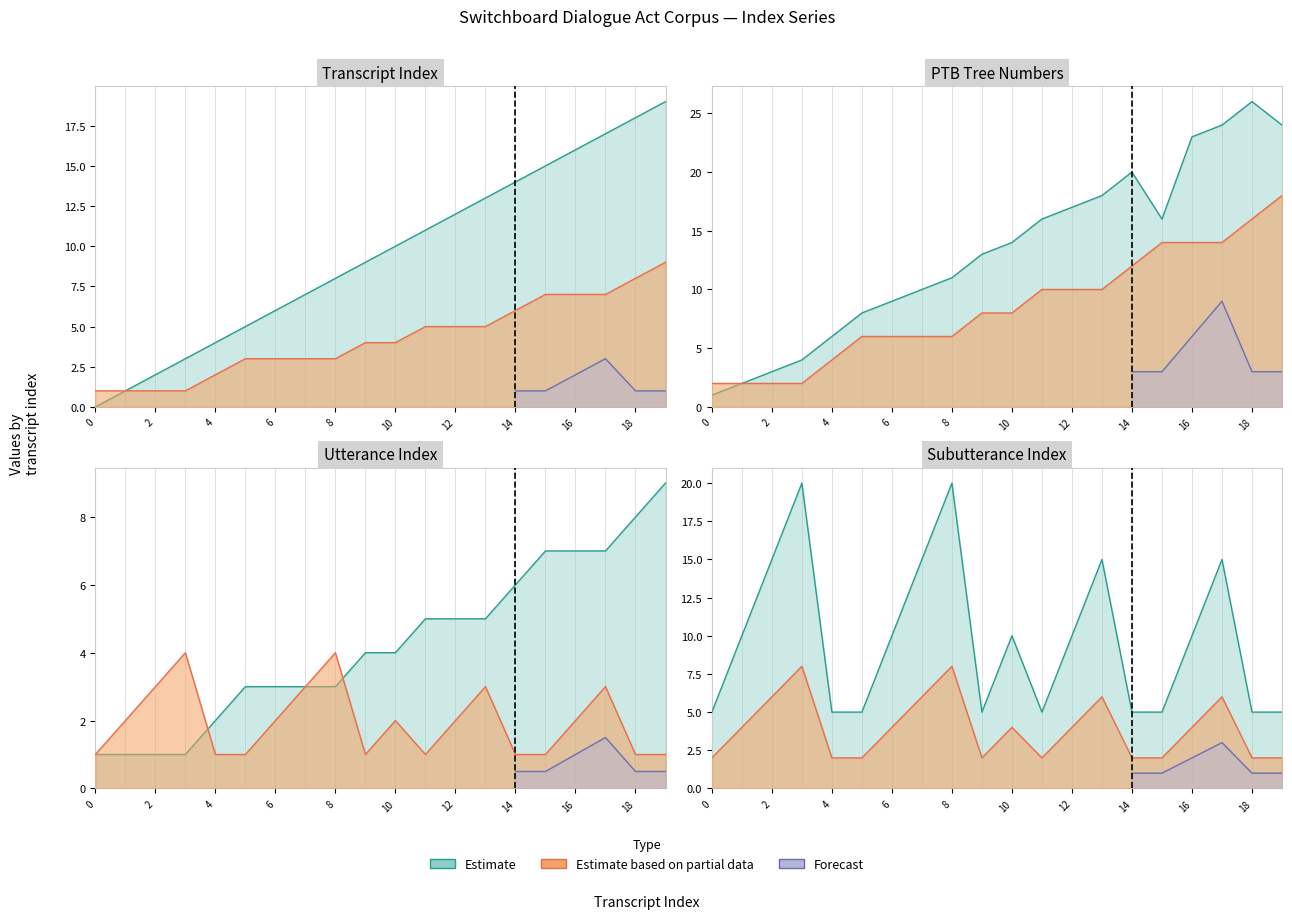

Which series has the widest spread of values?

ptb_treenumbers